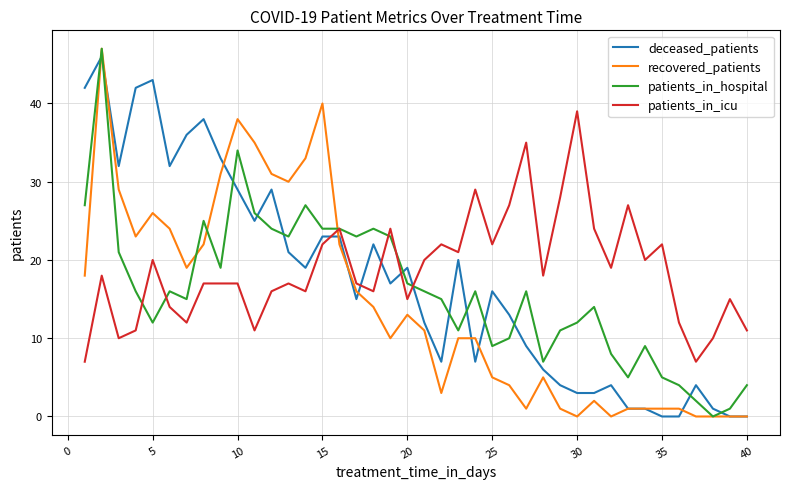

What is the highest value of the deceased_patients series?

46